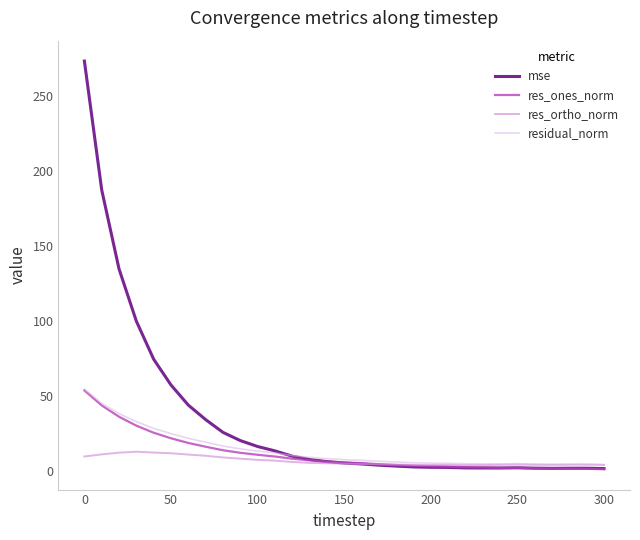

How many intersections are there between mse and res_ortho_norm?

1